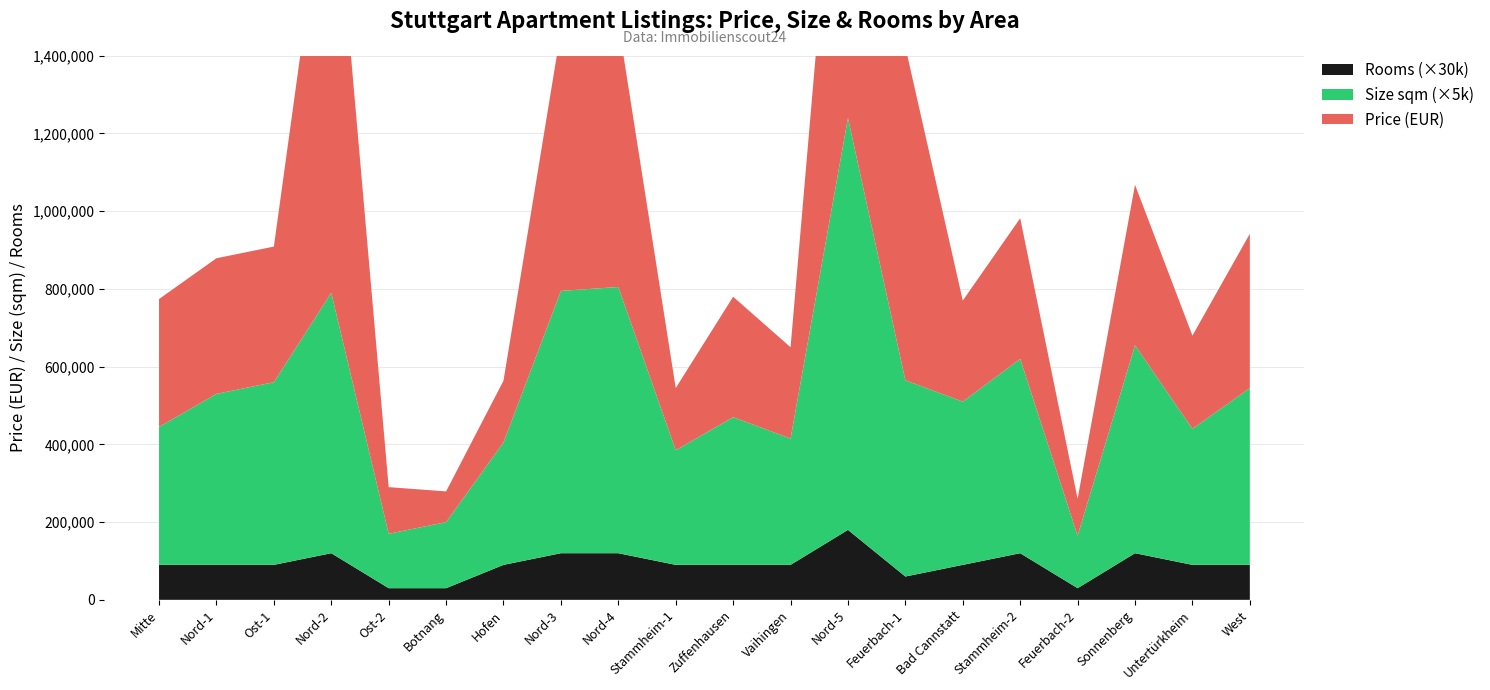

Reading left to right, what are all the values shown in this chart?

price: Mitte=329000	Nord-1=349000	Ost-1=349000	Nord-2=1189000	Ost-2=119999	Botnang=79000	Hofen=159000	Nord-3=670000	Nord-4=680000	Stammheim-1=160000	Zuffenhausen=310000	Vaihingen=235000	Nord-5=1125000	Feuerbach-1=858000	Bad Cannstatt=260000	Stammheim-2=362000	Feuerbach-2=95000	Sonnenberg=413000	Untertürkheim=240000	West=397000
meters: Mitte=71	Nord-1=88	Ost-1=94	Nord-2=134	Ost-2=28	Botnang=34	Hofen=63	Nord-3=135	Nord-4=137	Stammheim-1=59	Zuffenhausen=76	Vaihingen=65	Nord-5=212	Feuerbach-1=101	Bad Cannstatt=84	Stammheim-2=100	Feuerbach-2=27	Sonnenberg=107	Untertürkheim=70	West=91
rooms: Mitte=3	Nord-1=3	Ost-1=3	Nord-2=4	Ost-2=1	Botnang=1	Hofen=3	Nord-3=4	Nord-4=4	Stammheim-1=3	Zuffenhausen=3	Vaihingen=3	Nord-5=6	Feuerbach-1=2	Bad Cannstatt=3	Stammheim-2=4	Feuerbach-2=1	Sonnenberg=4	Untertürkheim=3	West=3